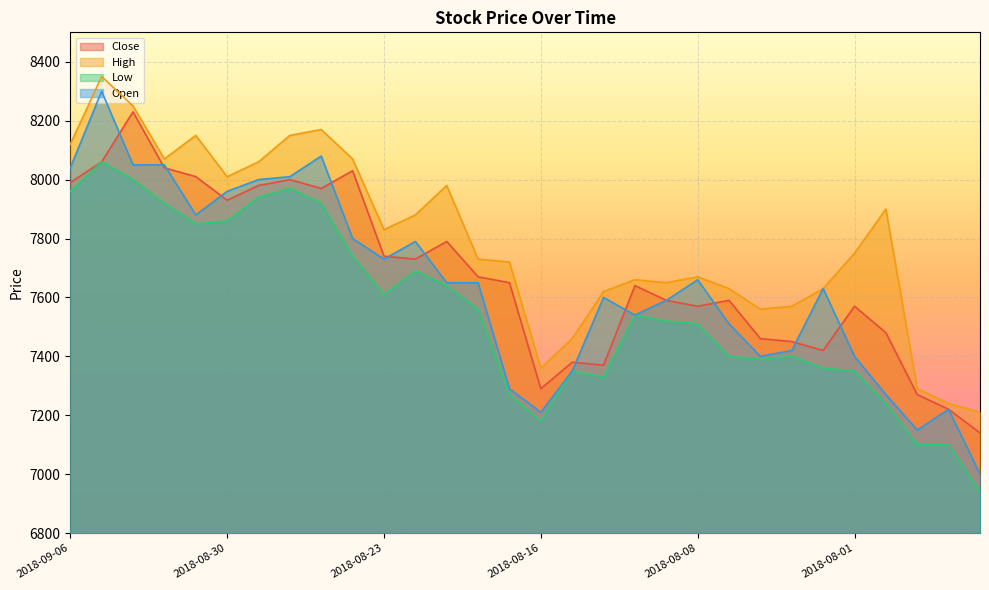

What is the difference between the Close values at 2018-09-06 and 2018-08-20?

320